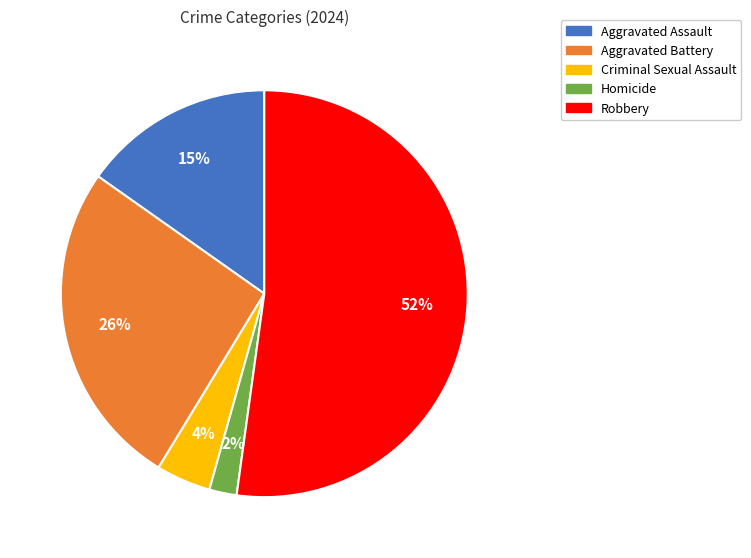

Count the number of slices in the pie.

5